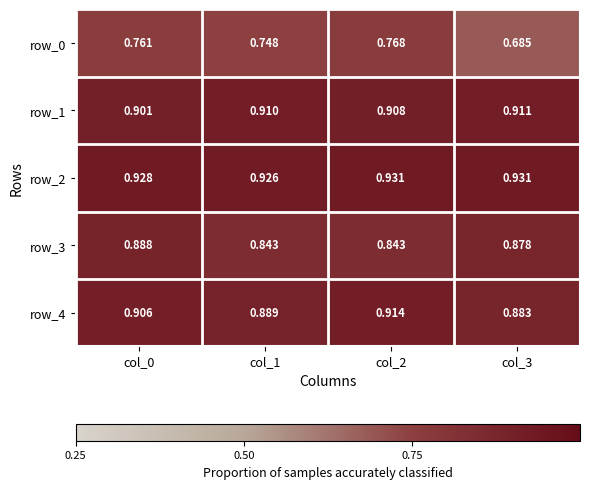

At how many categories does at least one series exceed 0?

4